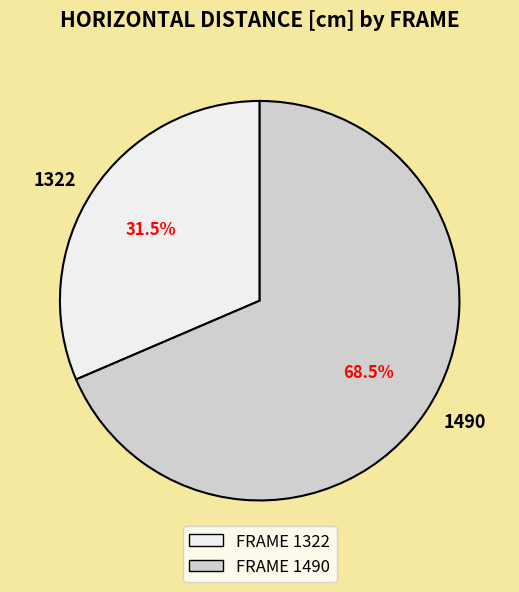

Does any single category account for the majority?

Yes